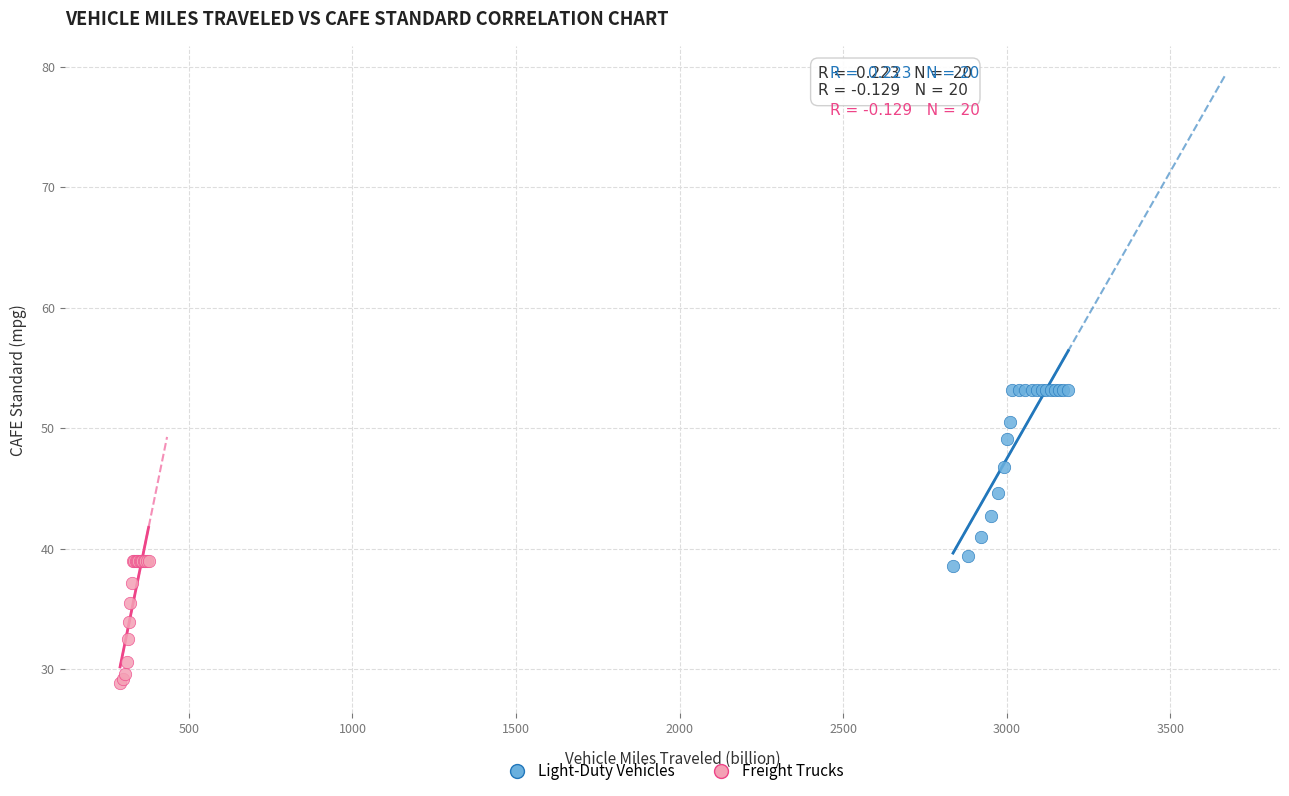

Which series has the widest spread of Y values?

Light-Duty Vehicles